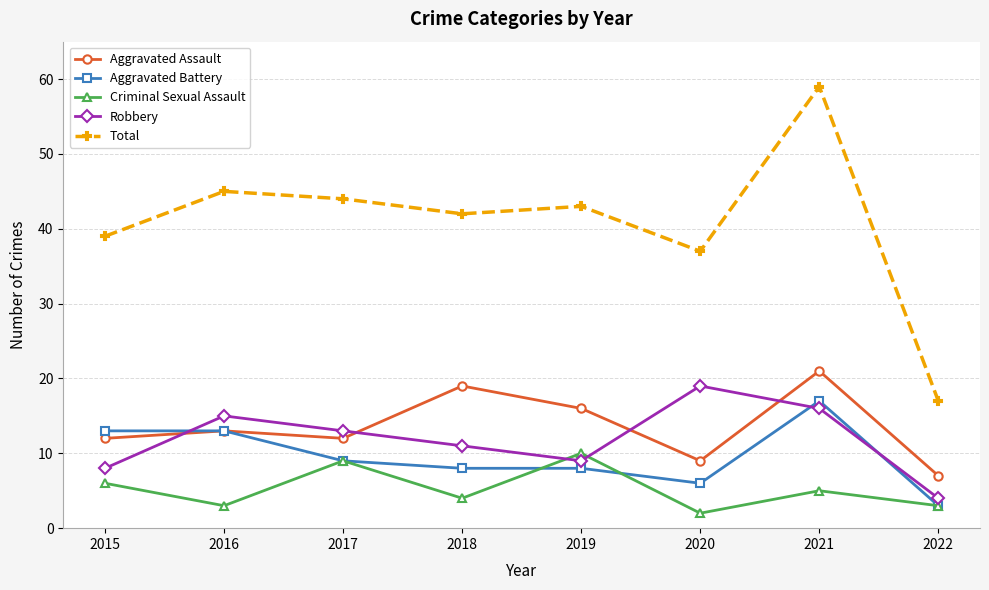

What is the difference between the maximum and minimum values in the Robbery series?

15